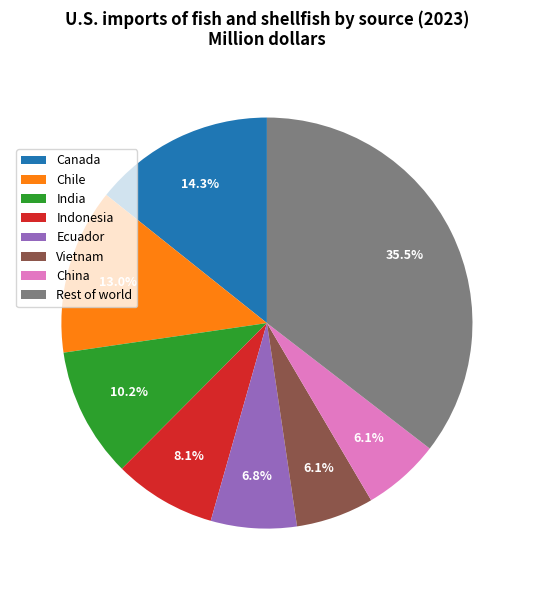

What is the largest slice in the pie chart?

Rest of world